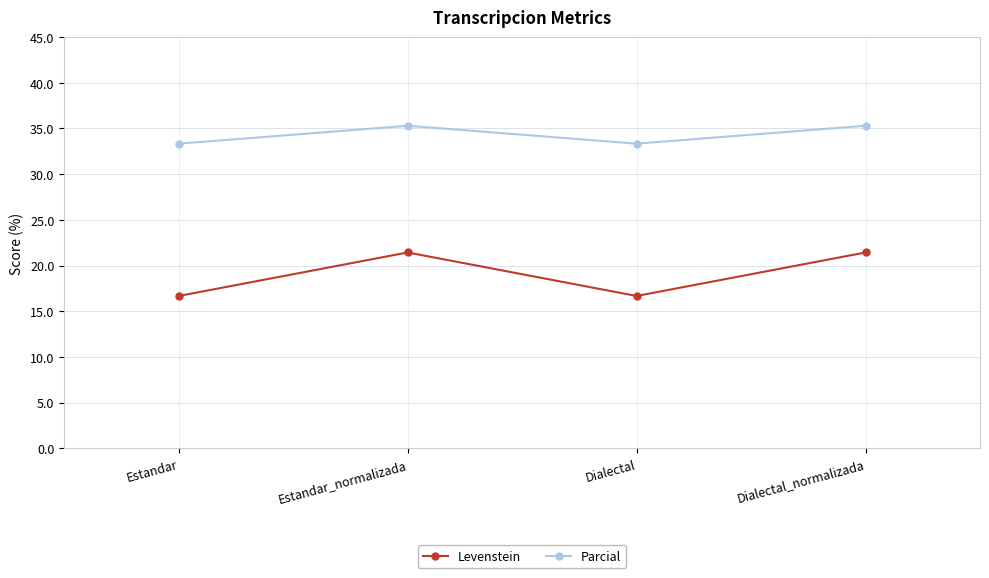

True or false: Levenstein and Parcial intersect in this chart.

False